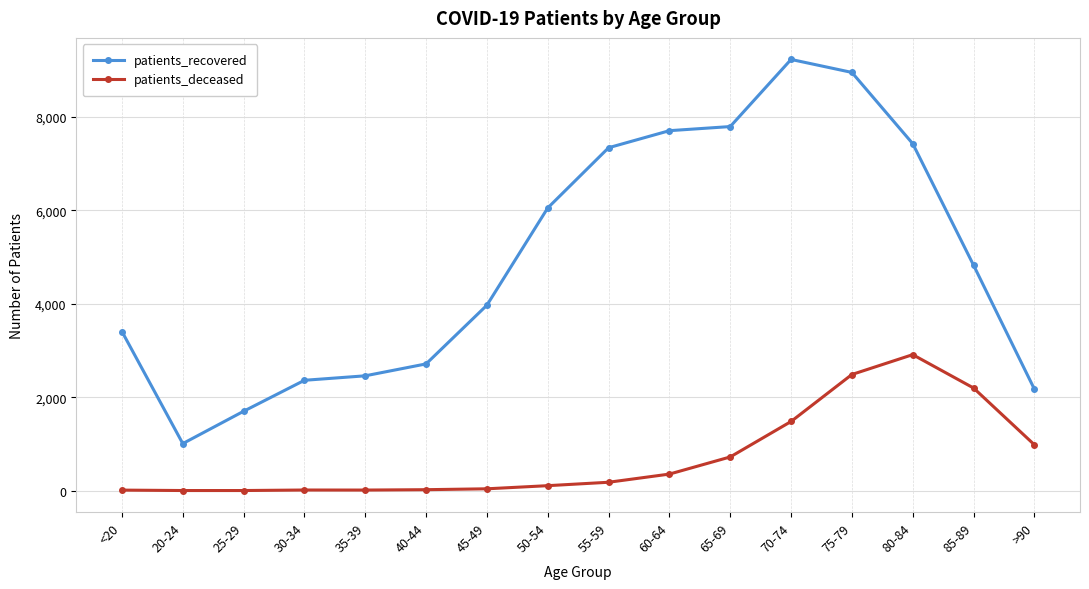

At how many categories does at least one series exceed 2237?

13